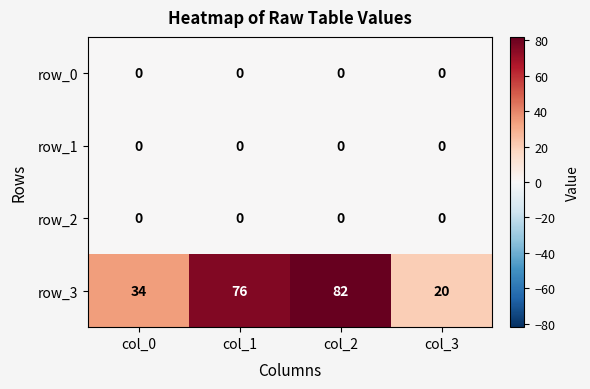

Reading left to right, what are all the values shown in this chart?

row_0: 0	0	0	0
row_1: 0	0	0	0
row_2: 0	0	0	0
row_3: 34	76	82	20